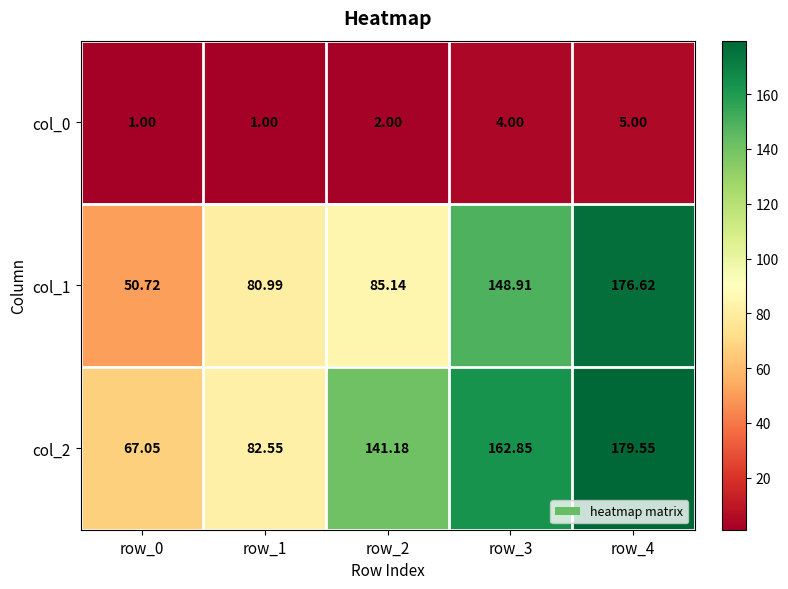

Is the value of col_2 at row_4 greater than the value of col_0 at row_1?

Yes